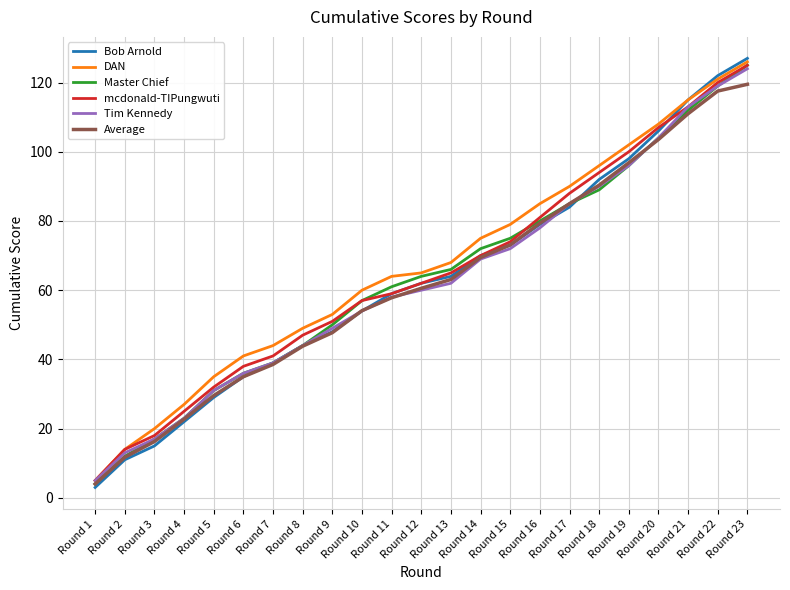

Where is Tim Kennedy nearest to the value 64?

Round 13